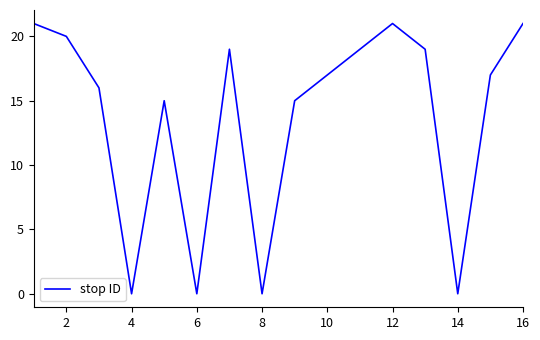

What is the greatest value displayed?

21